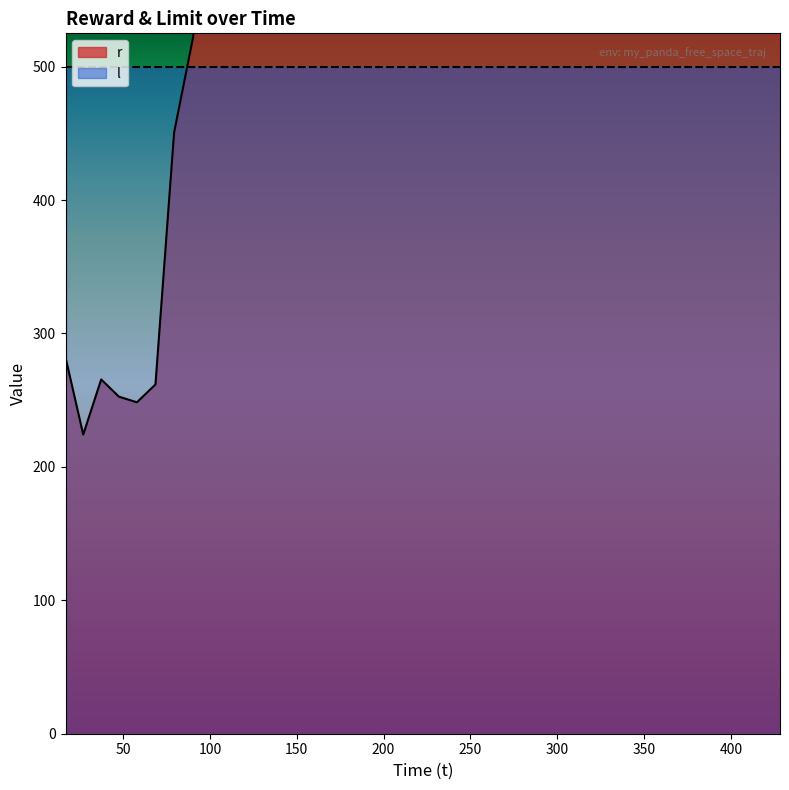

What is the smallest value displayed?

224.2